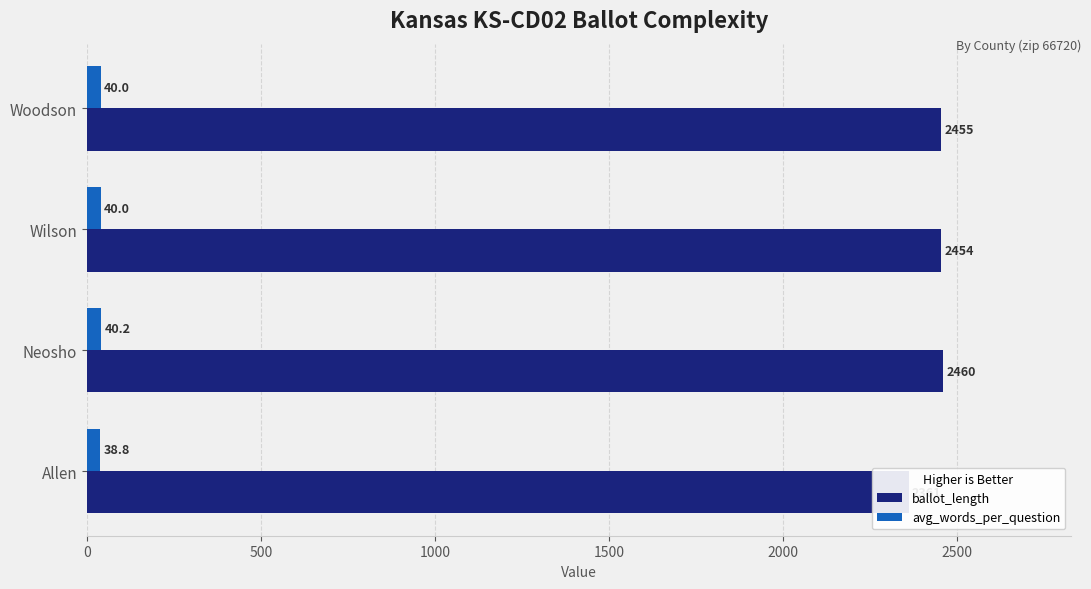

Reading left to right, list all the values displayed in this chart.

ballot_length: 2361.0	2460.0	2454.0	2455.0
avg_words_per_question: 38.8	40.2	40.0	40.0